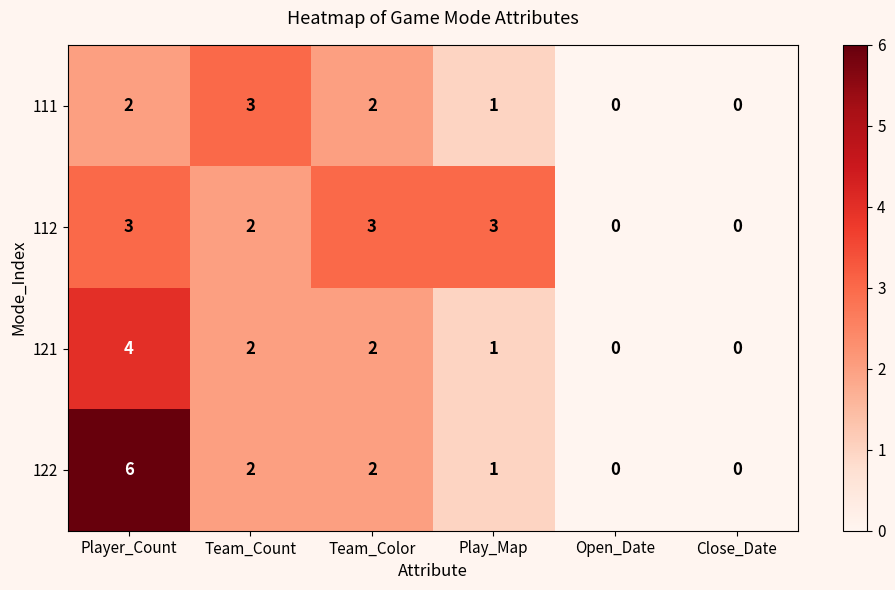

How many 121 values are between 0 and 2?

5